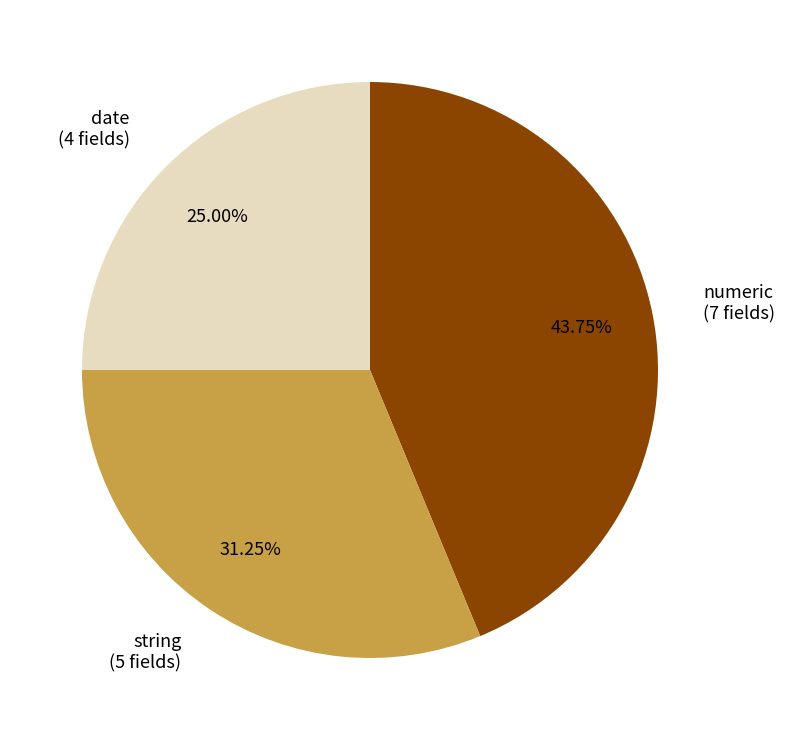

Does date account for over 50% of the chart?

No